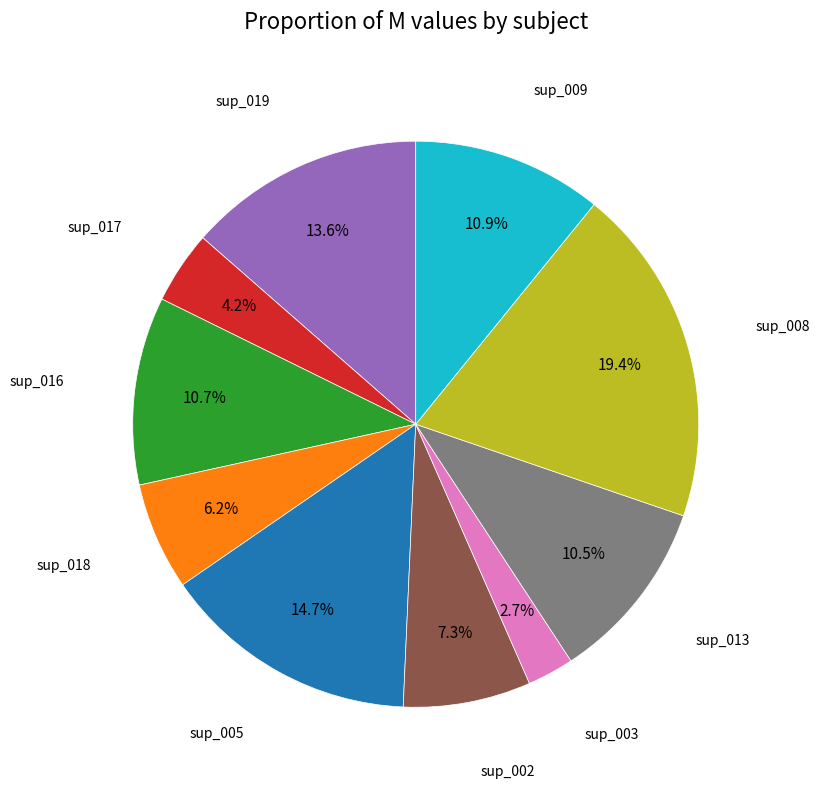

Is there a majority slice in this chart?

No